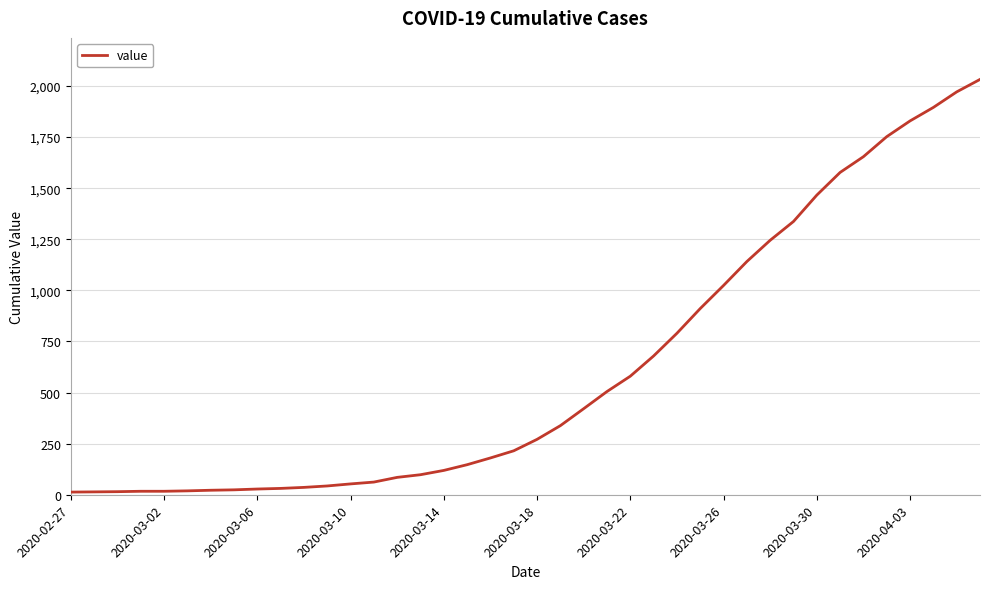

What is the difference between the maximum and minimum values?

2019